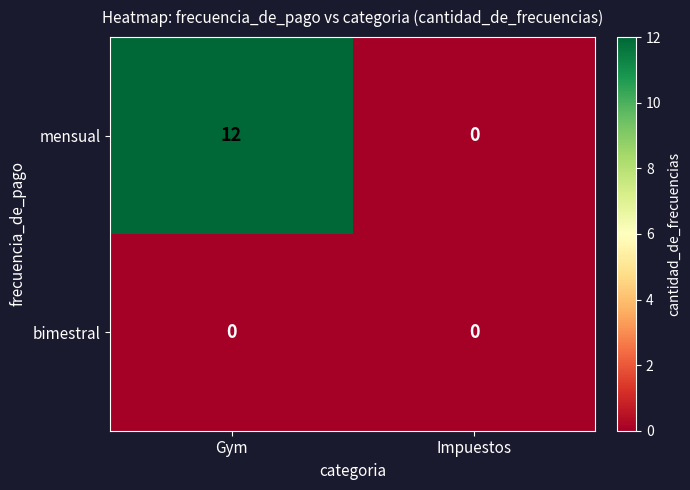

What is the difference between the highest and lowest values at Gym?

12